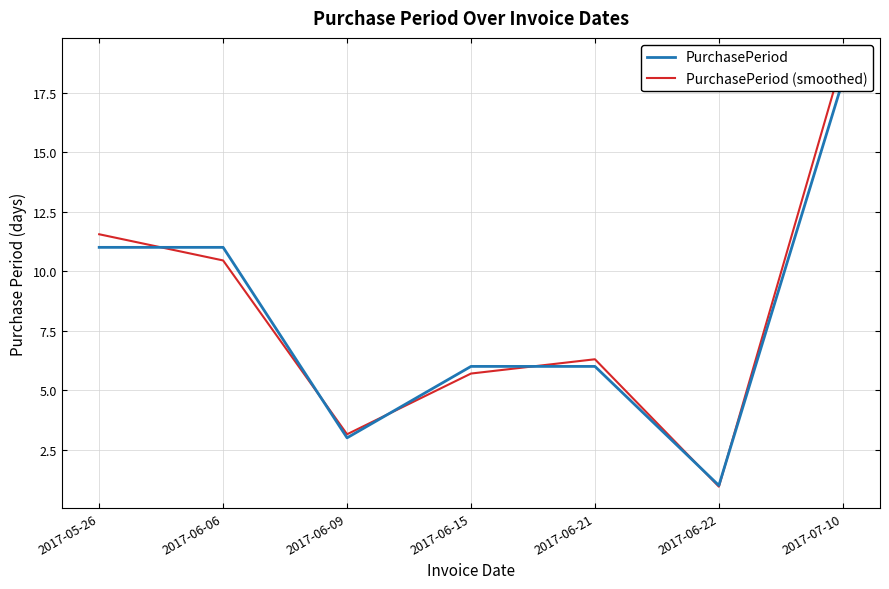

What value does the PurchasePeriod (smoothed) series have at 2017-06-06?

10.4